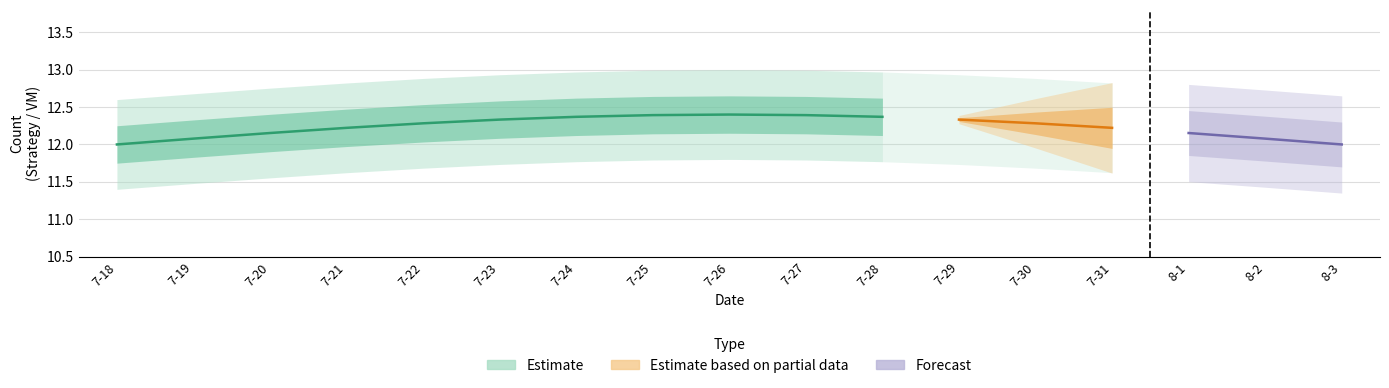

The Estimate_upper series shows 17 at 7-19. True or false?

False